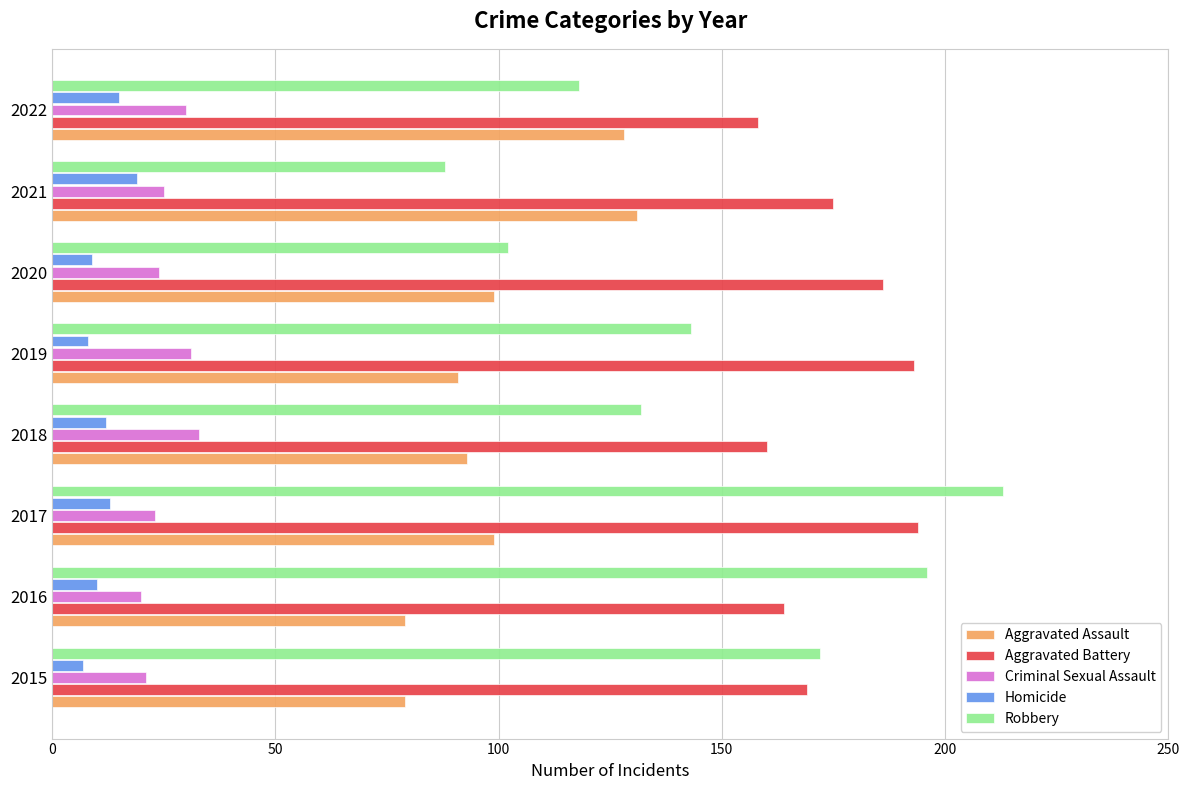

Which series has the largest range (max minus min)?

Robbery